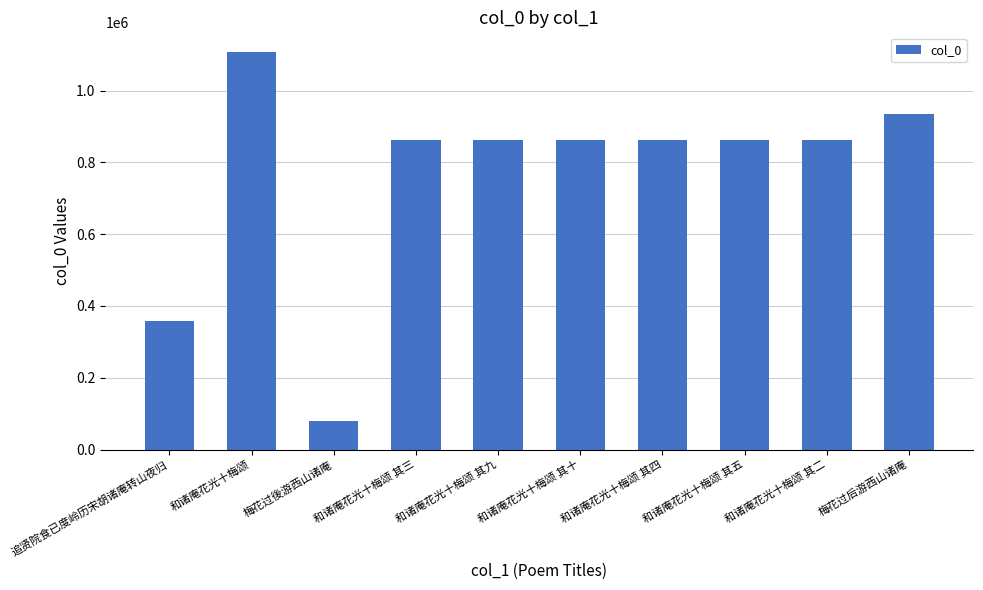

At which category does the chart reach its peak across all series?

和诸庵花光十梅颂